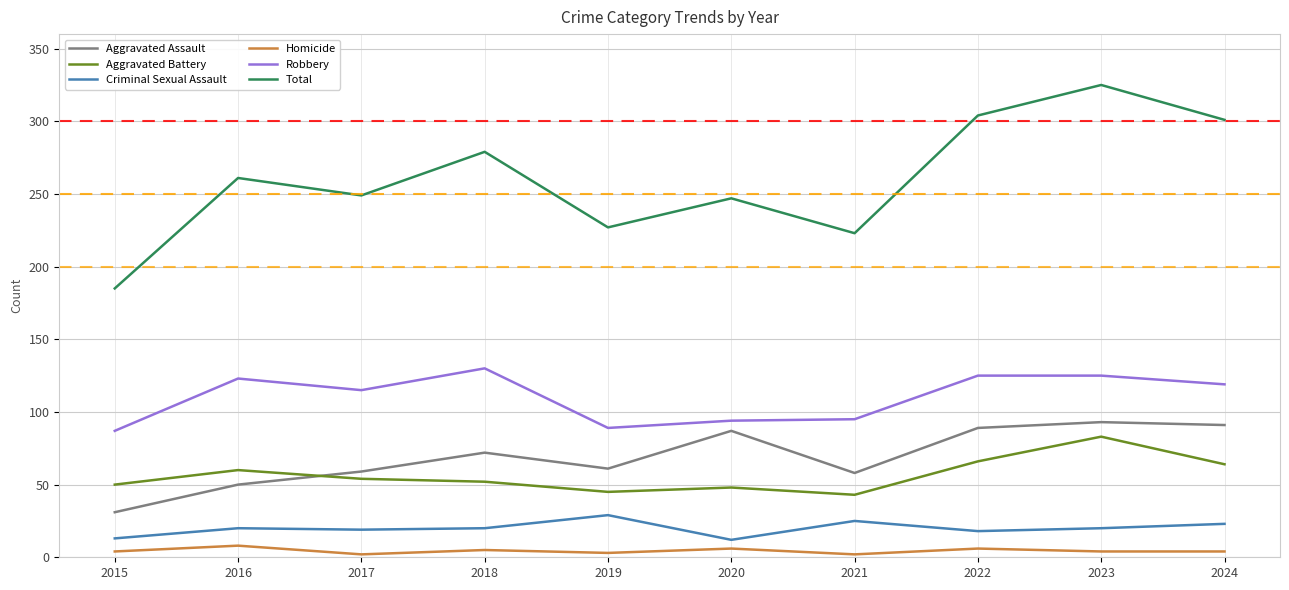

What is the average value of the Robbery series?

110